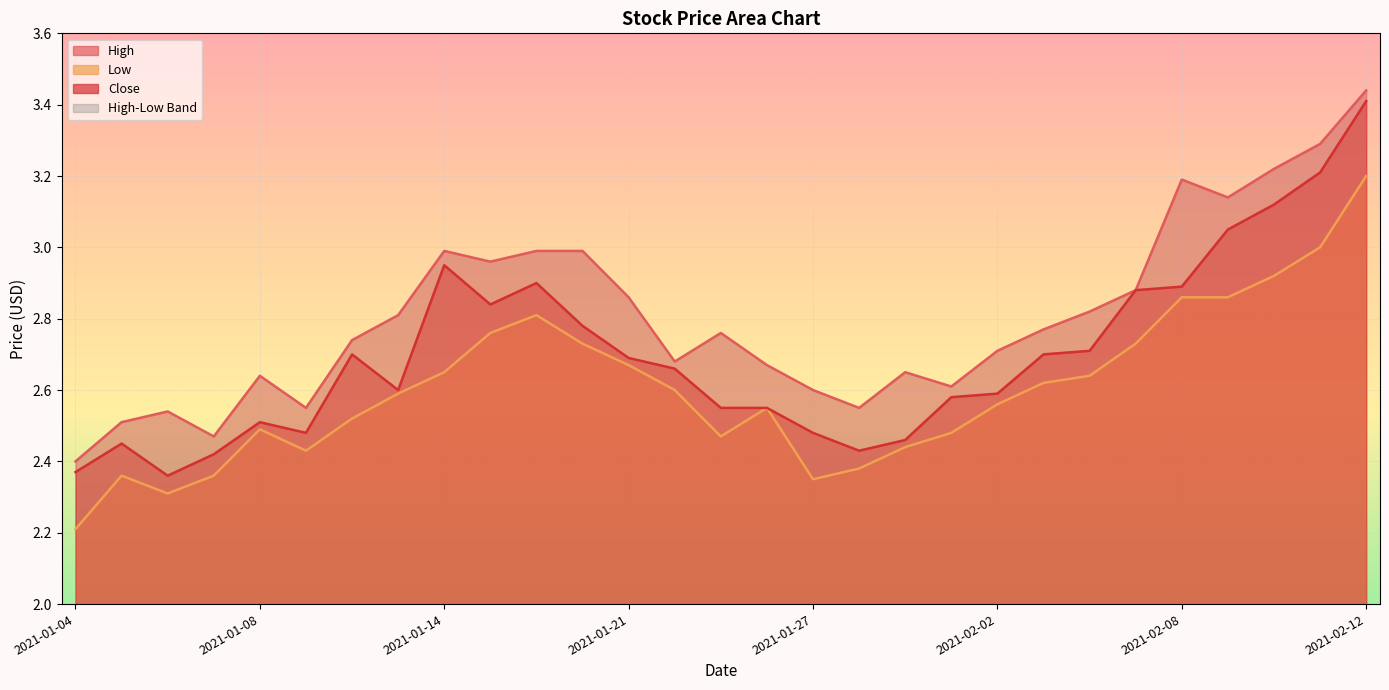

Is it true that Close equals 3.4 at 2021-02-12?

True